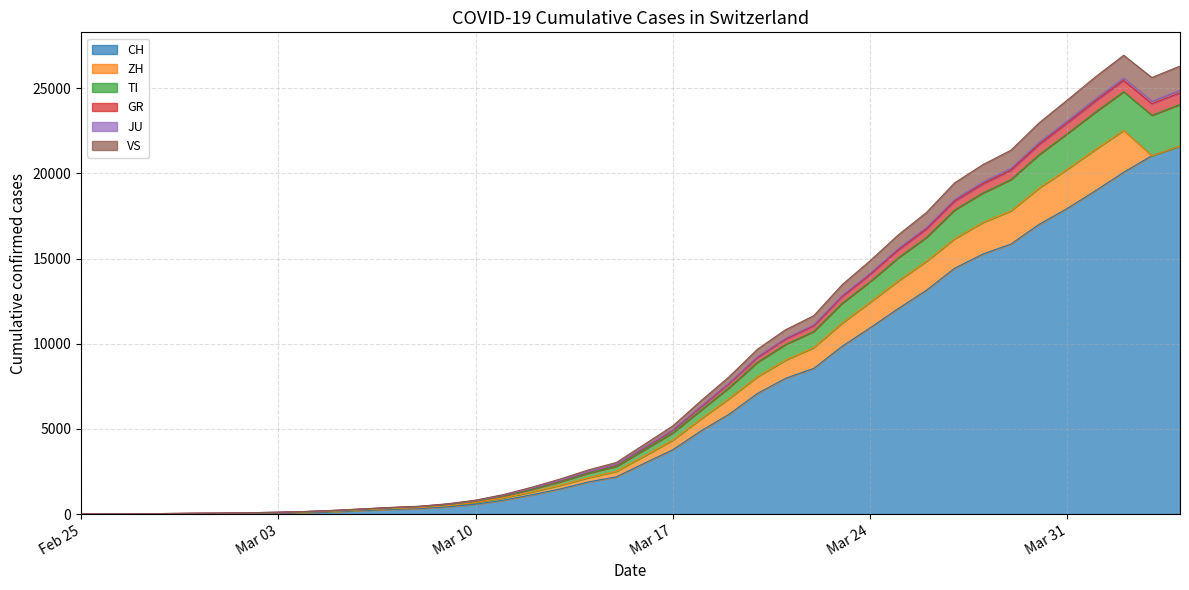

What is the maximum value for CH?

21605